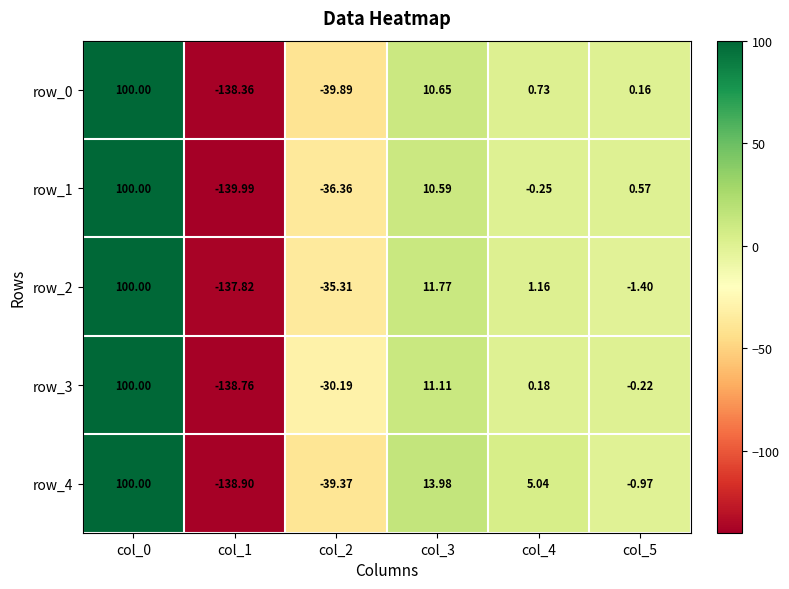

The value of row_1 at col_3 is 10.6. True or false?

True